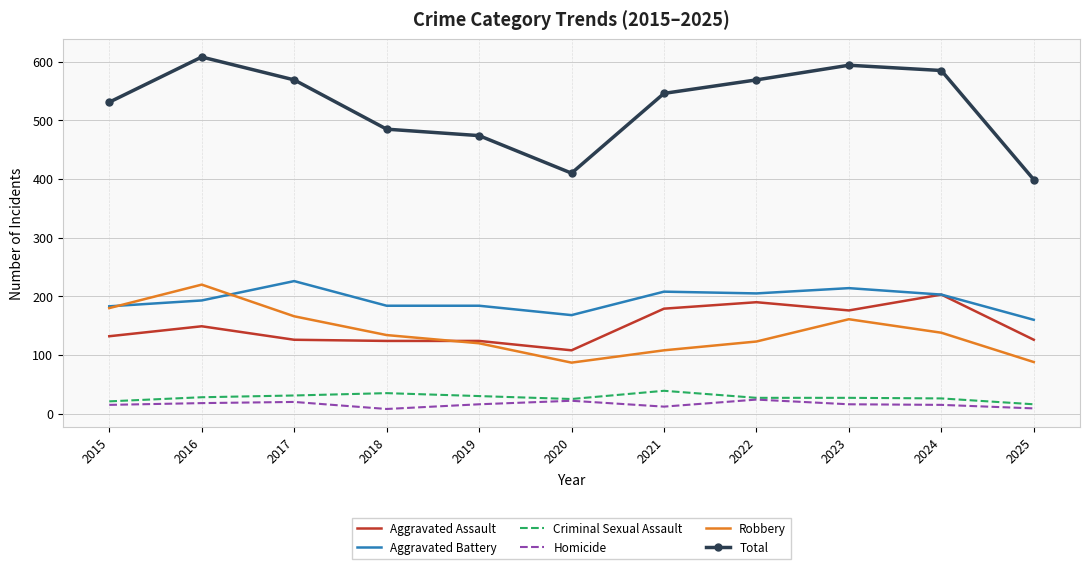

Which series has the widest spread of values?

Total